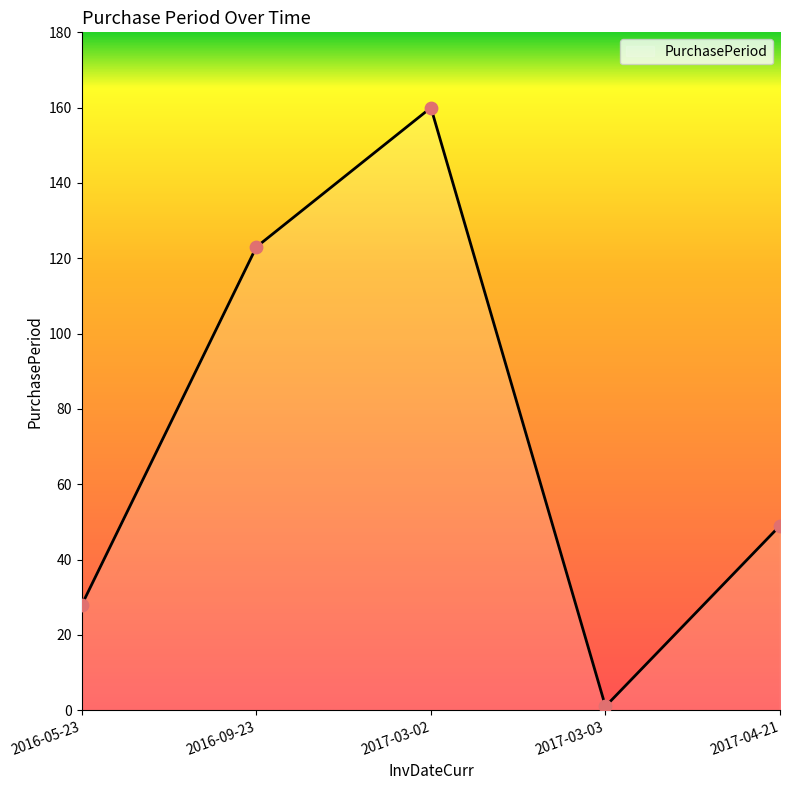

What is the ratio of the value at 2016-09-23 to the value at 2017-04-21?

2.5